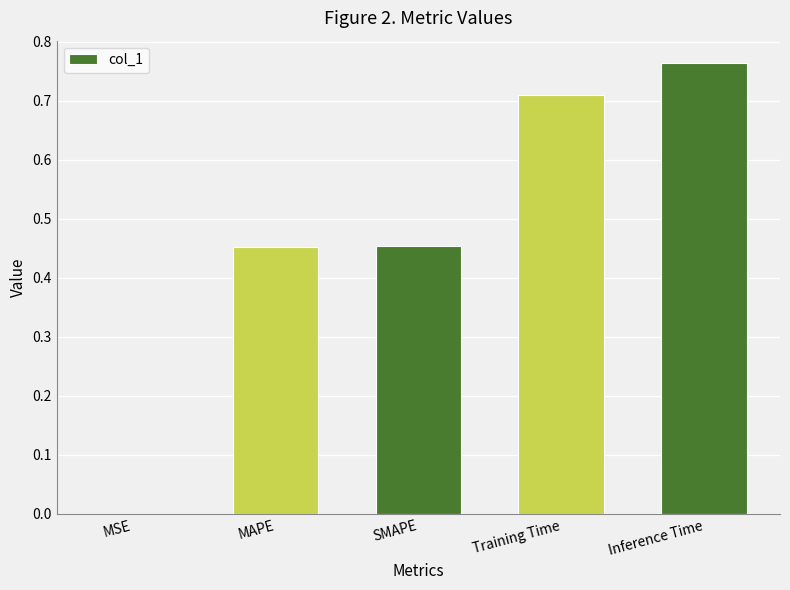

What is the change in value from MAPE to Training Time?

+0.3